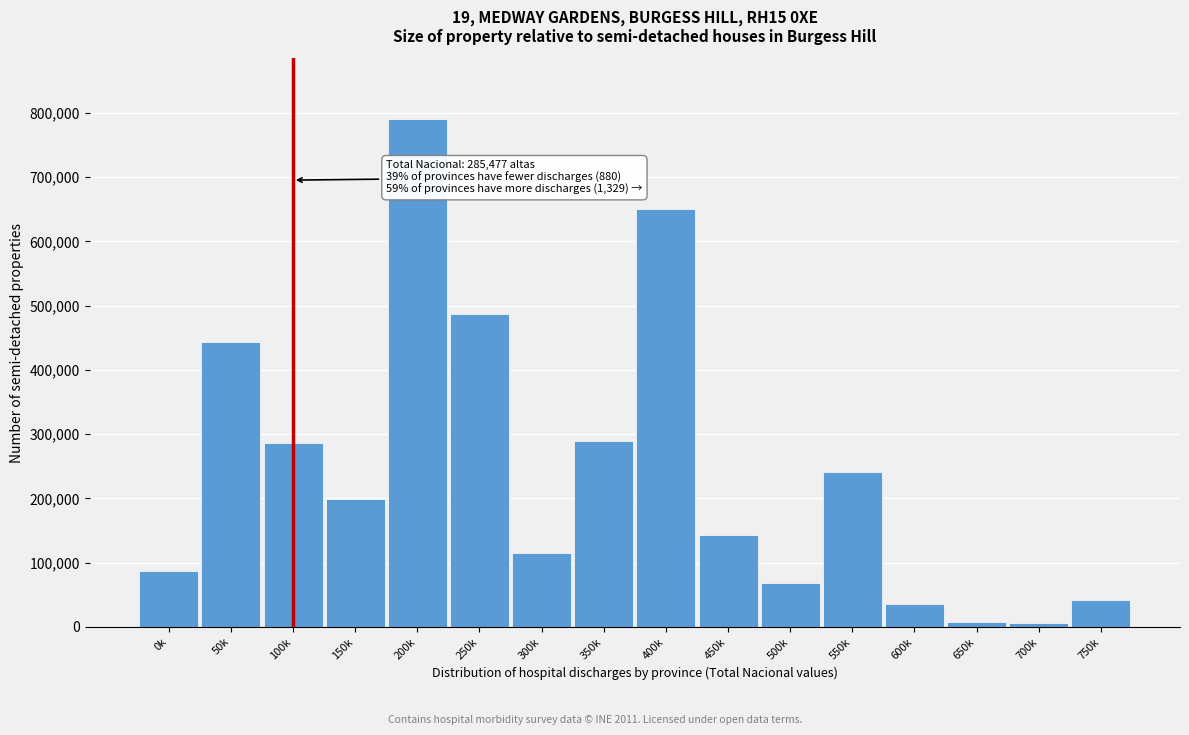

What is the change in value from 300k to 350k?

+174908